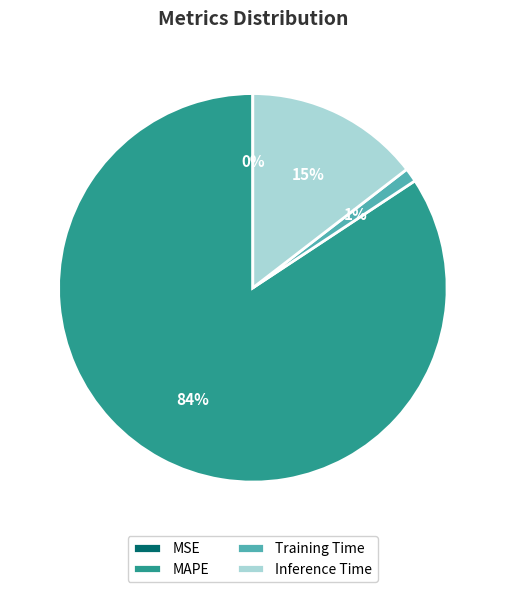

The MAPE slice represents 95% of the pie. True or false?

False